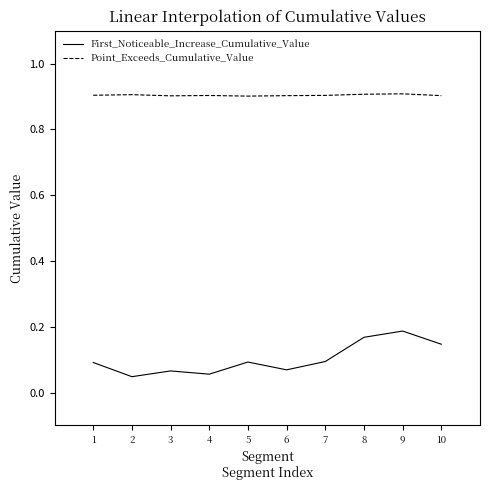

Which series has the largest range (max minus min)?

First_Noticeable_Increase_Cumulative_Value